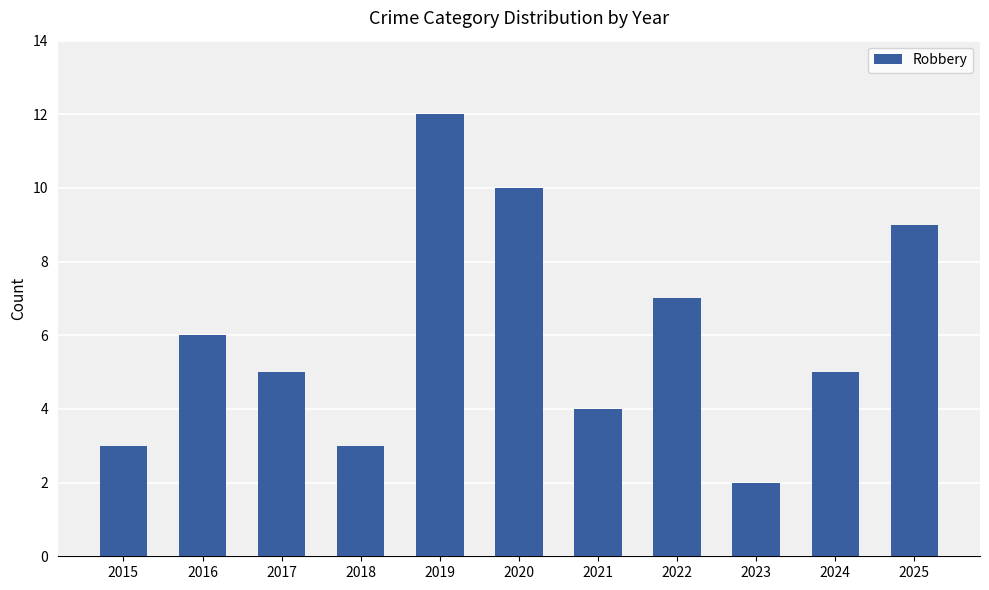

Approximately how many times larger is the value at 2022 compared to 2016?

1.2